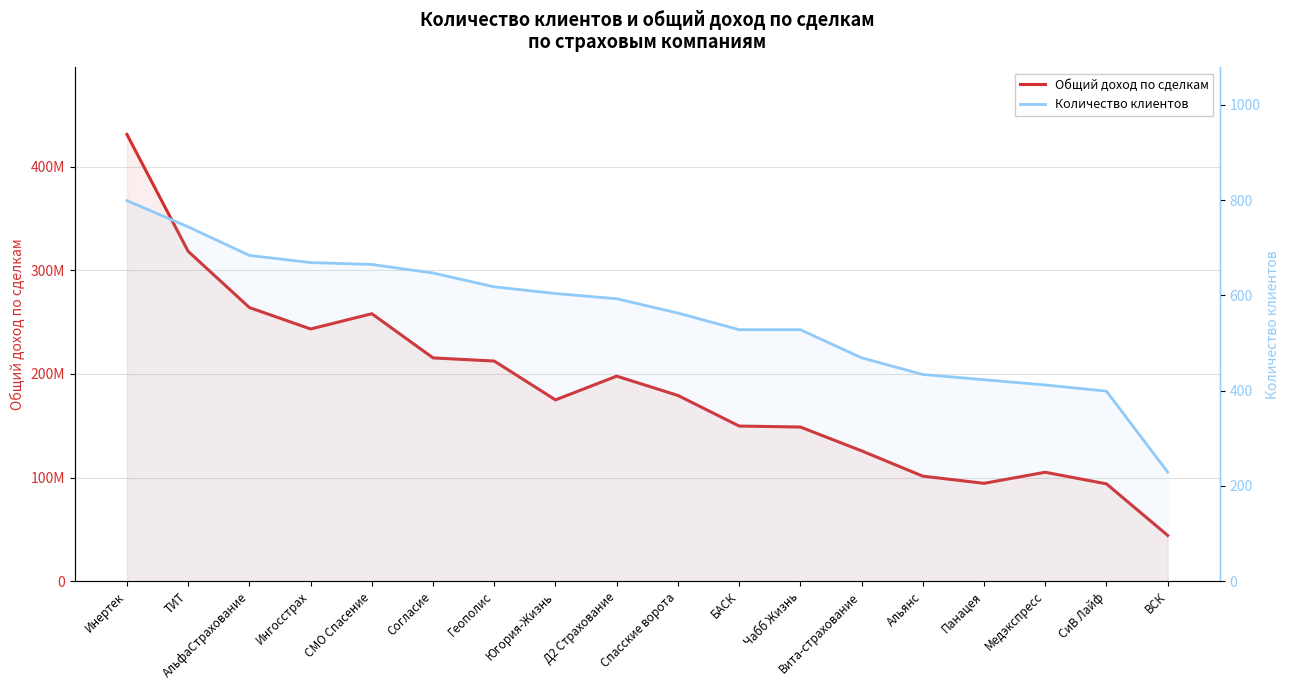

What is the lowest value of the Количество клиентов series?

229